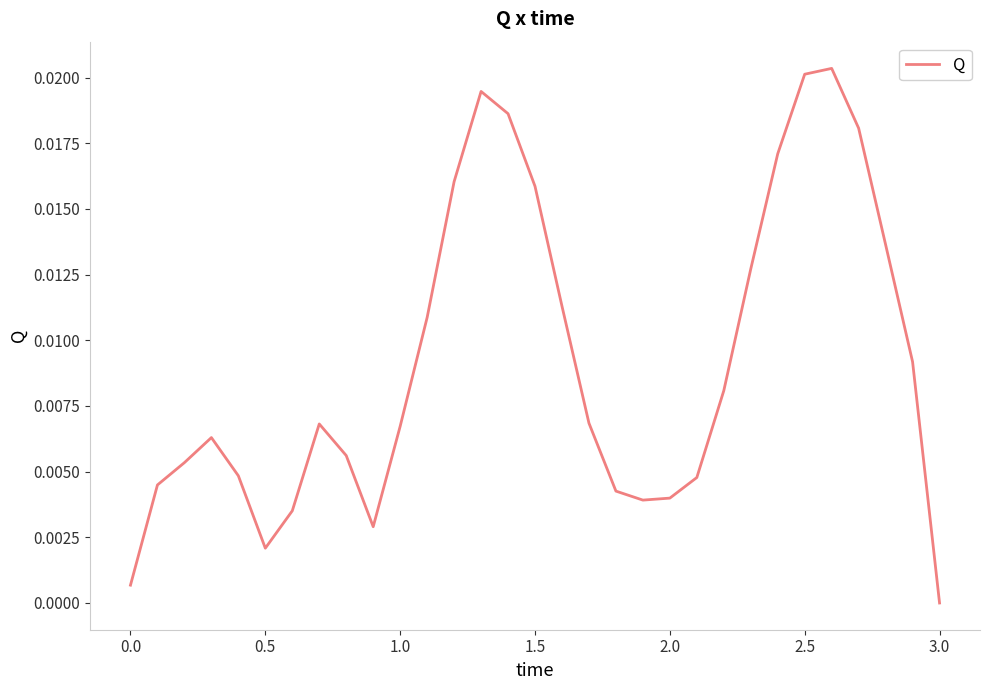

What is the sum of all values?

0.3